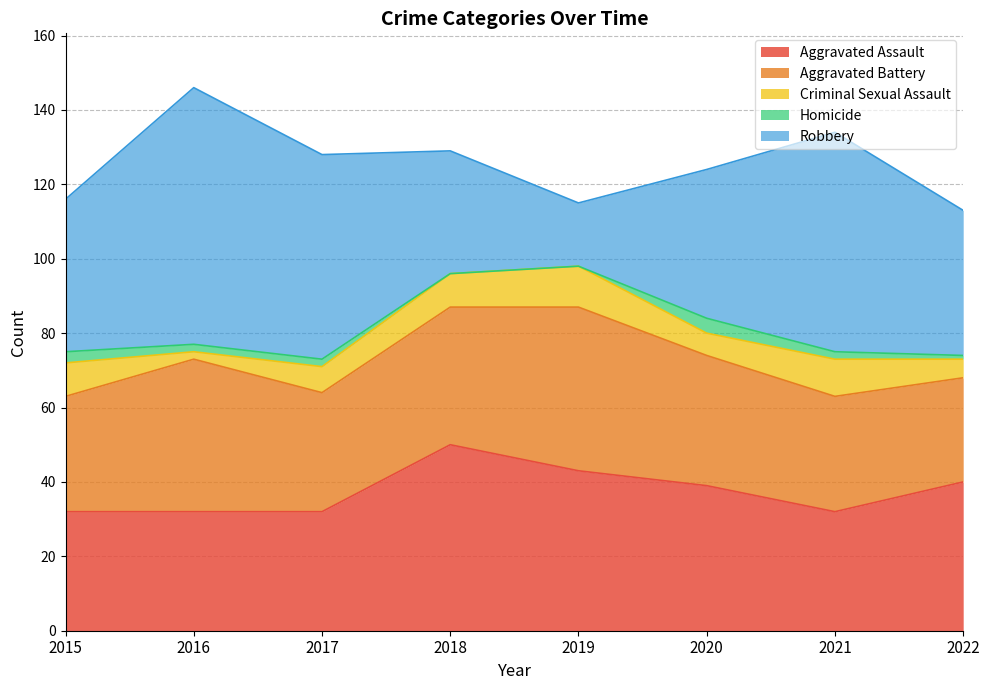

True or false: Aggravated Battery and Criminal Sexual Assault cross at least once.

False